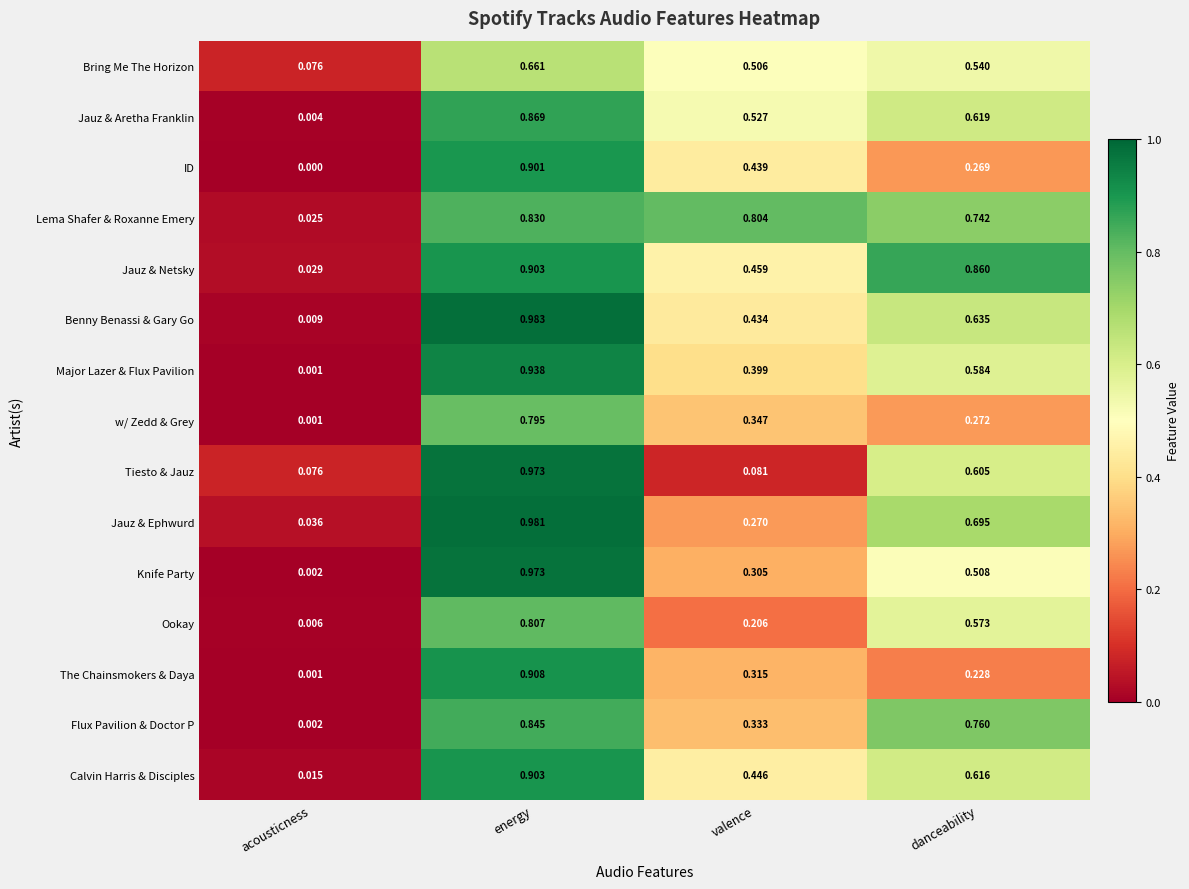

At which label does Knife Party reach its minimum?

acousticness